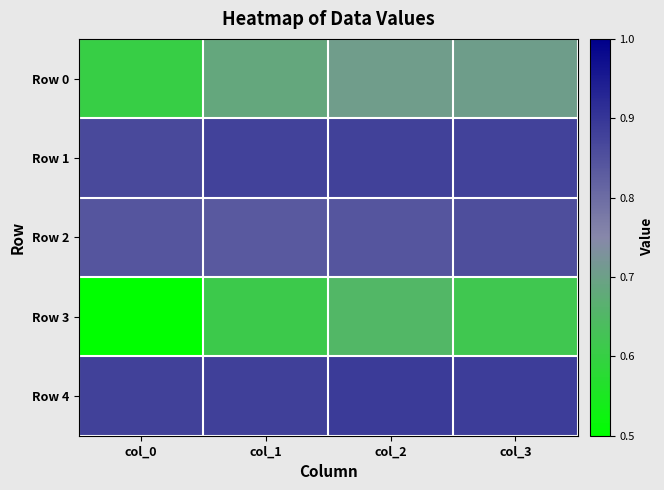

Which label corresponds to the largest value in the chart?

col_2